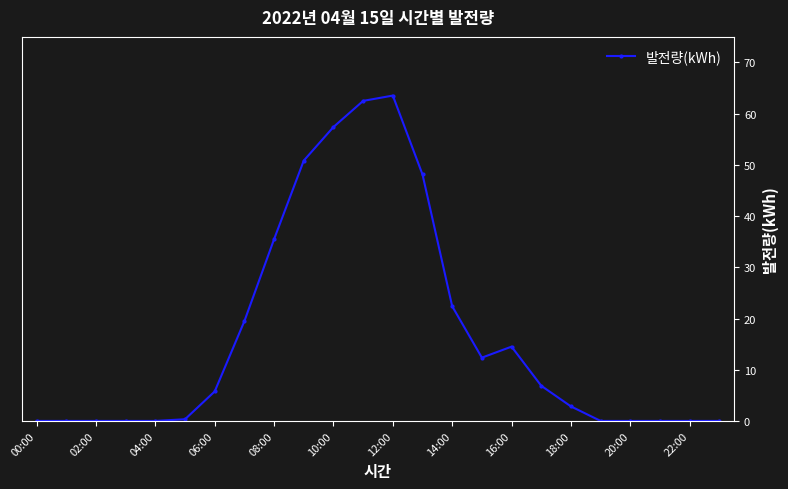

What is the value of the 11th point from the left?

57.4